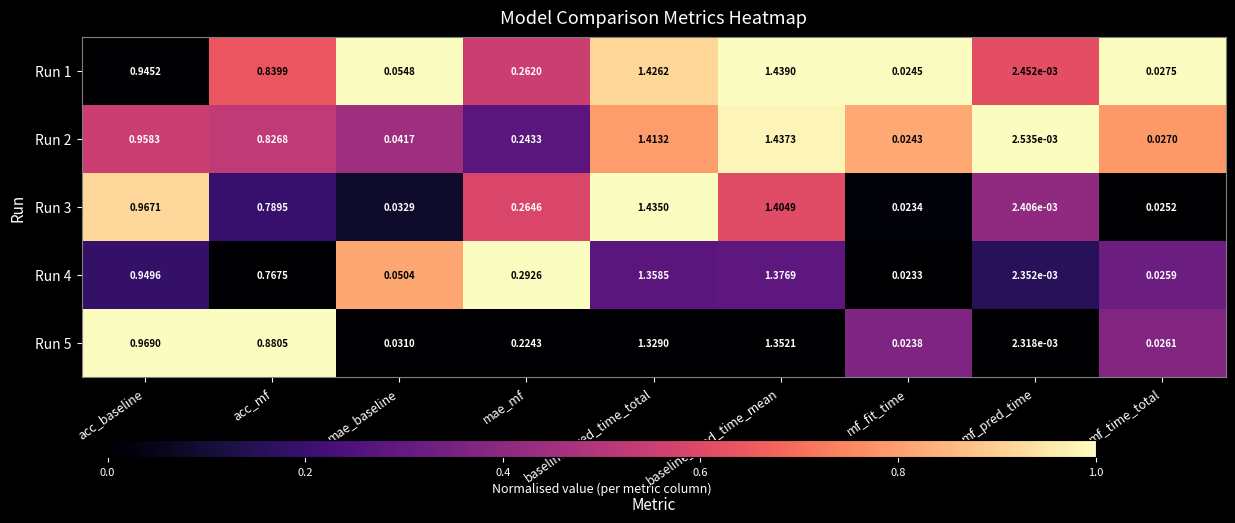

Where is Run 2 nearest to the value 0?

mf_pred_time